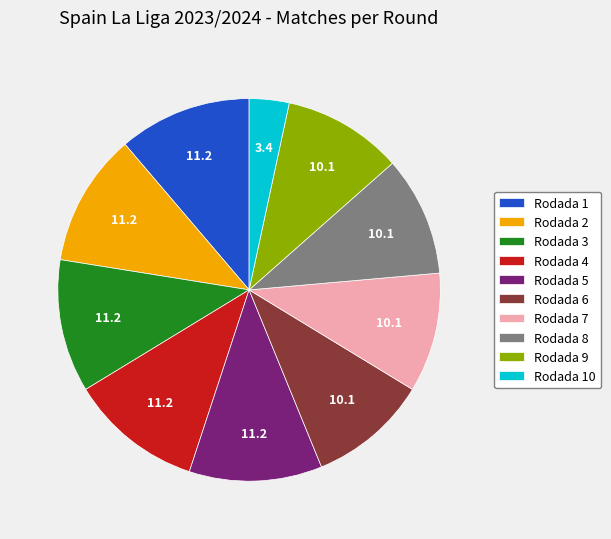

True or false: Rodada 4 accounts for 11% of the total.

True